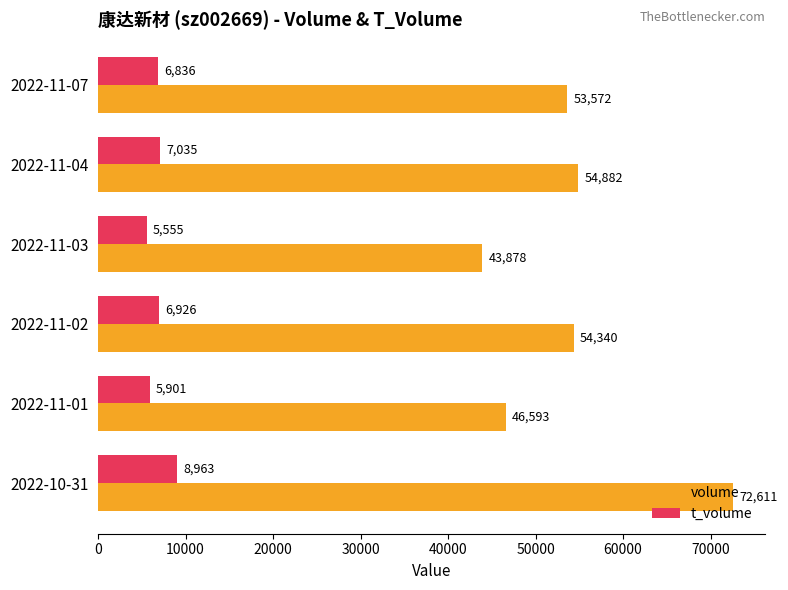

The volume series shows 72611 at 2022-10-31. True or false?

True